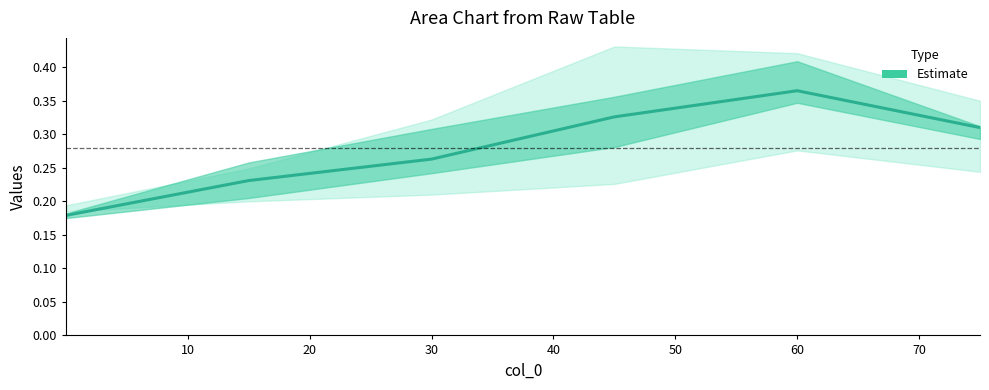

Is this an area chart (filled region under the line)?

No